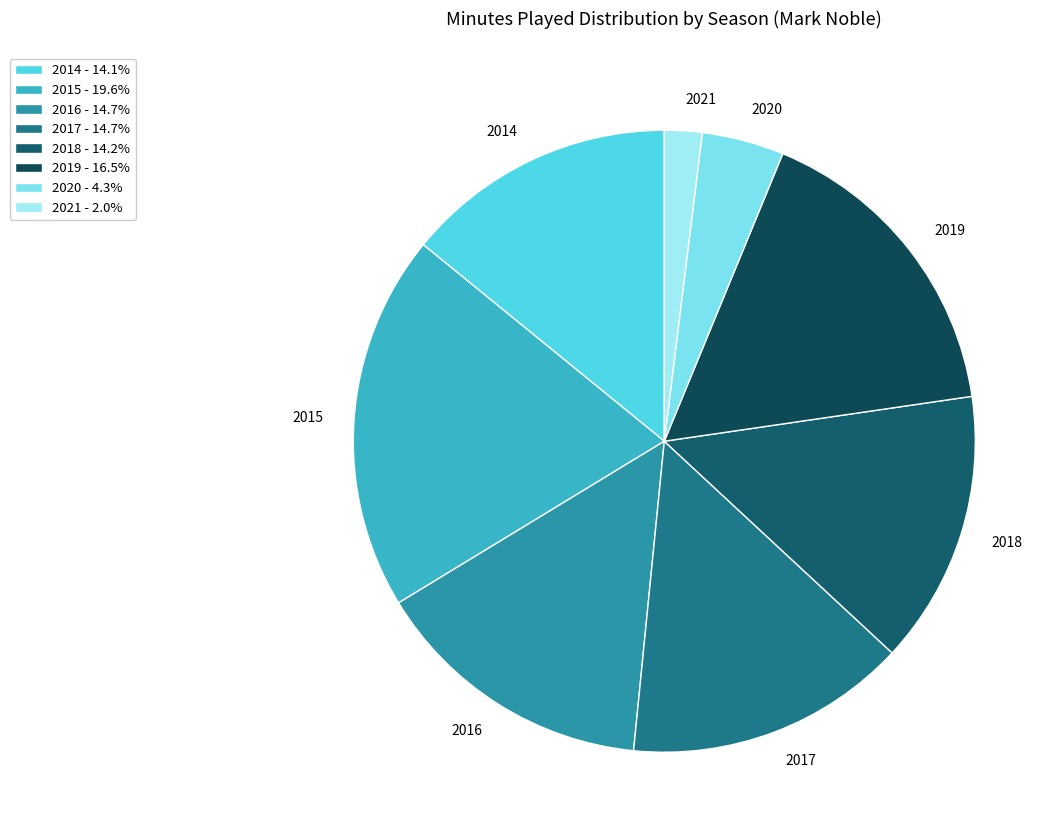

Which has a higher value, 2020 or 2014?

2014